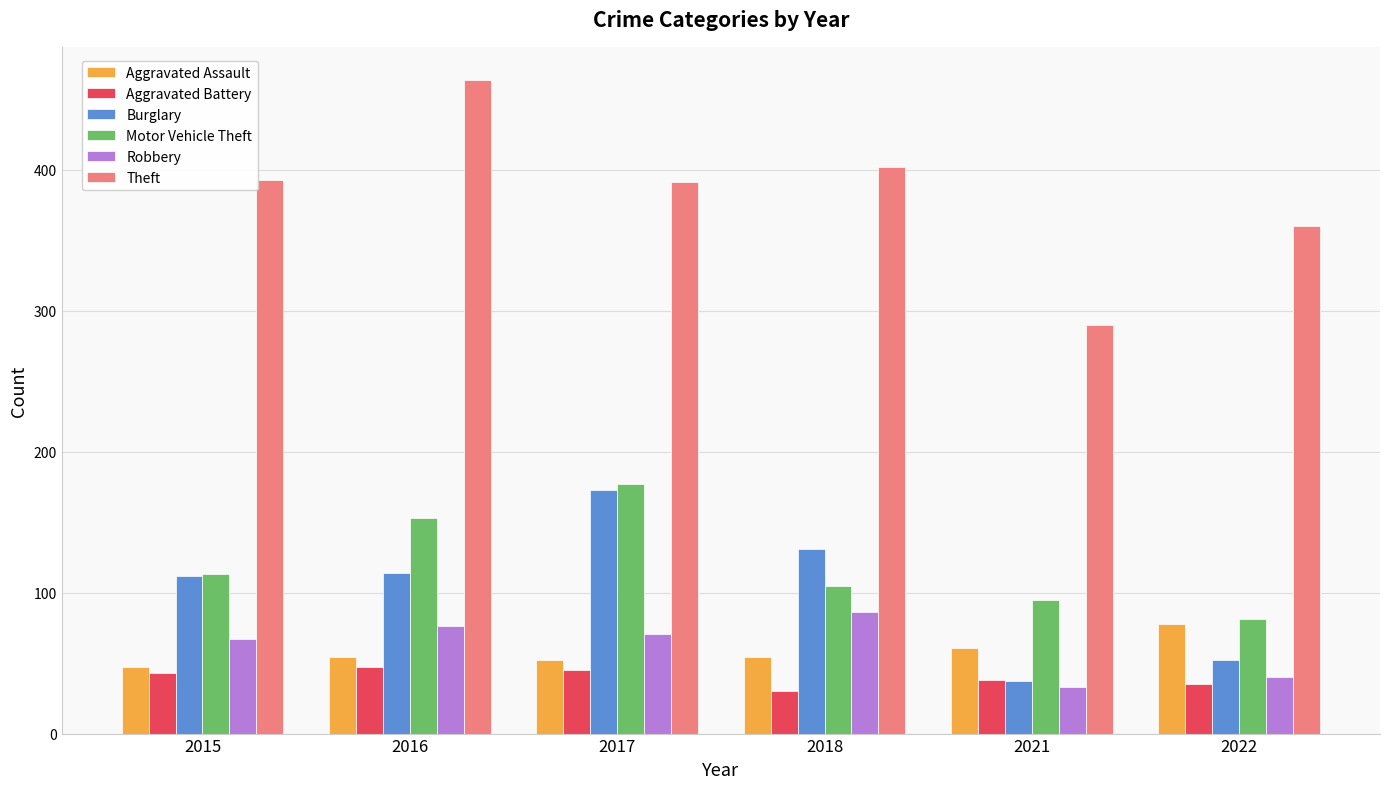

What are all the series names shown in the legend?

Aggravated Assault, Aggravated Battery, Burglary, Motor Vehicle Theft, Robbery, Theft